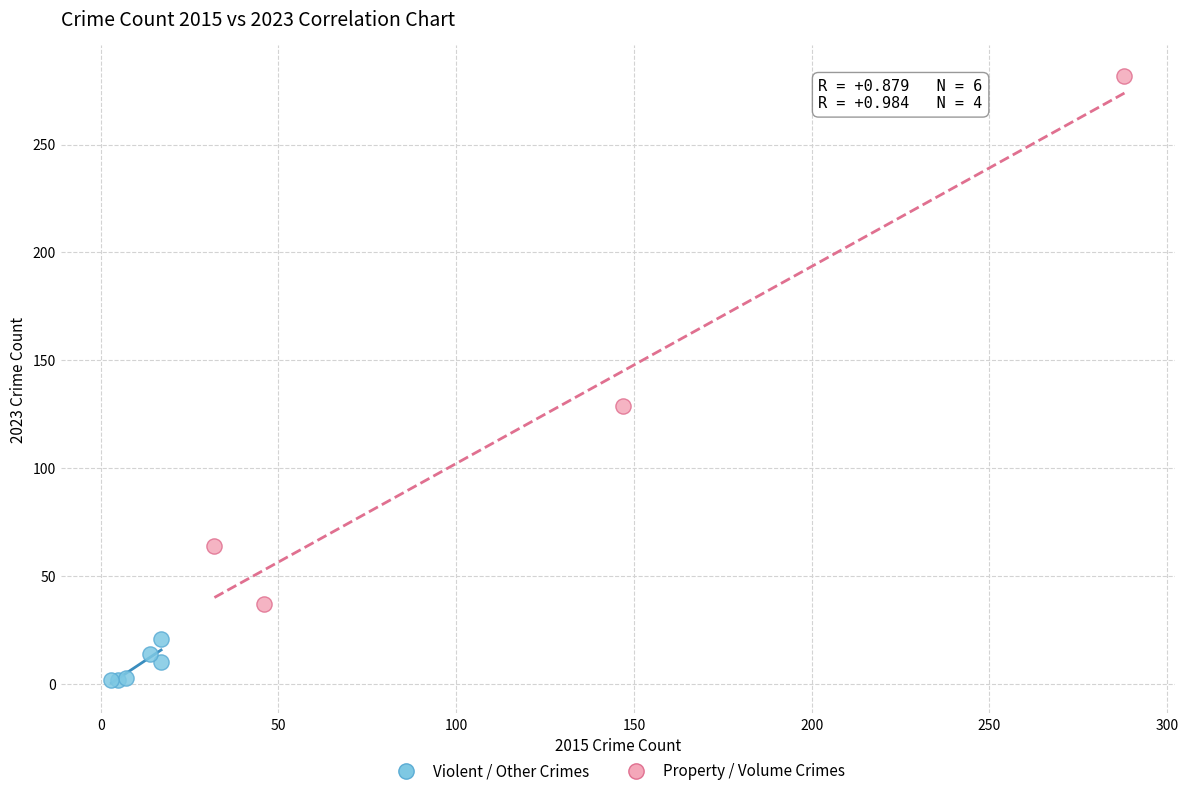

Which series has the largest Y range (max minus min)?

Property / Volume Crimes